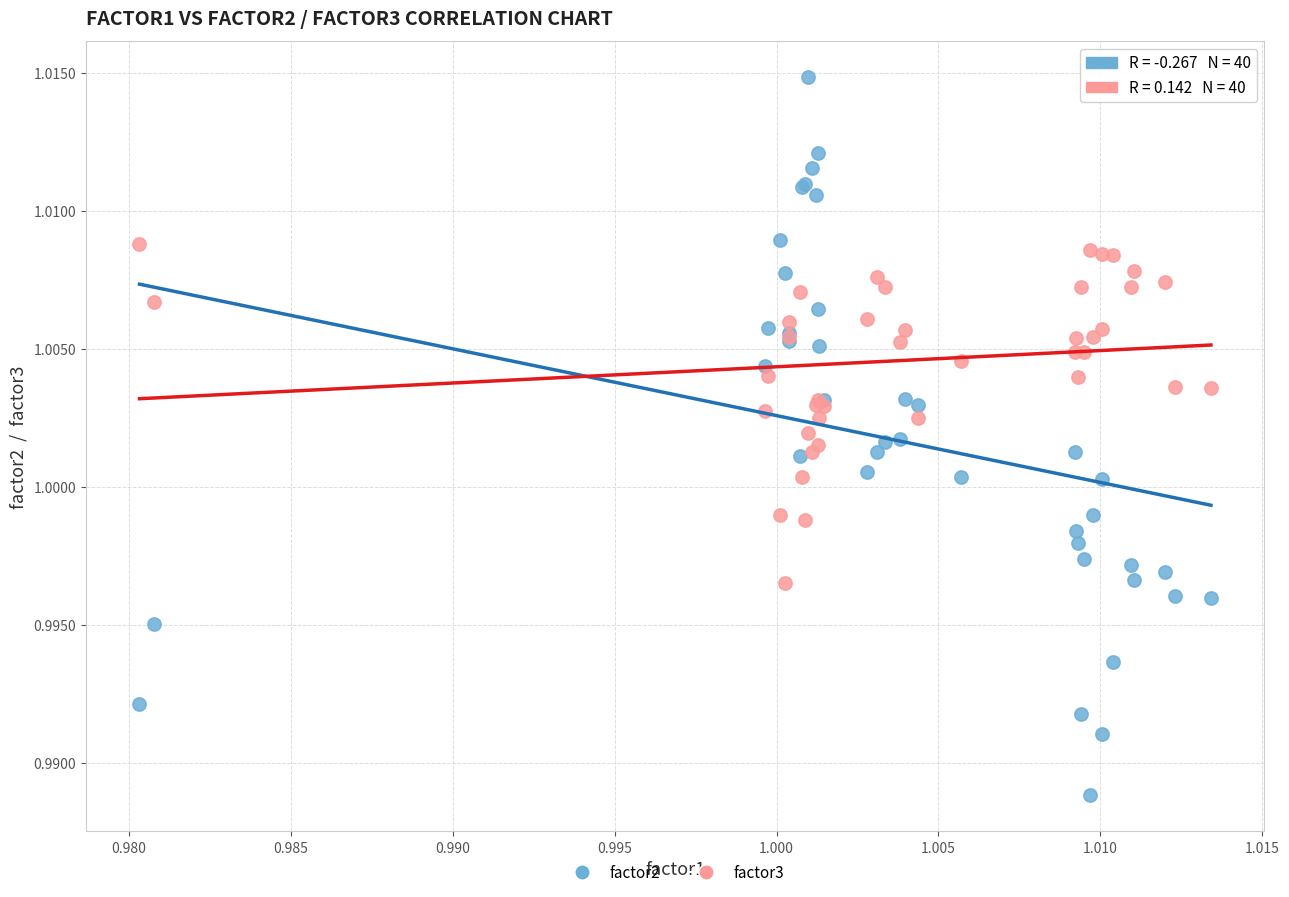

What are all the series names shown in the legend?

factor2, factor3